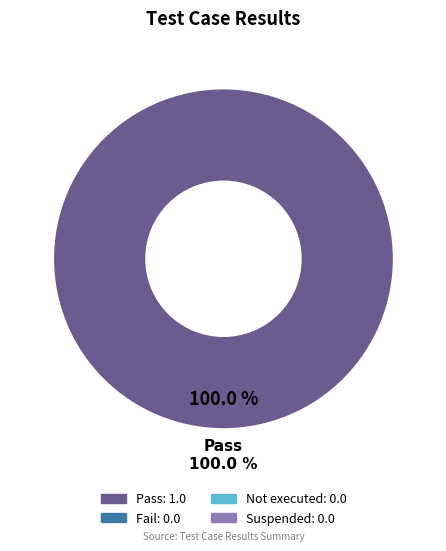

To the nearest percent, what is the average slice percentage?

25%